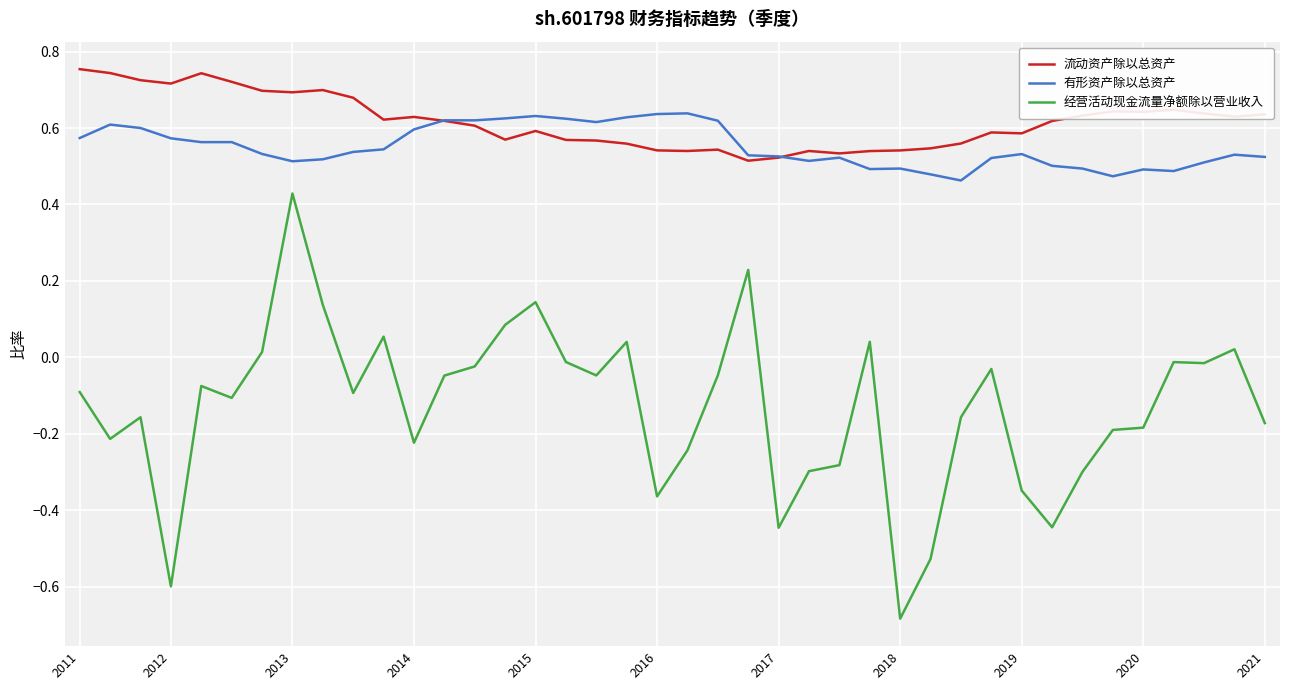

Rank the series by their maximum value, from highest to lowest.

流动资产除以总资产, 有形资产除以总资产, 经营活动现金流量净额除以营业收入